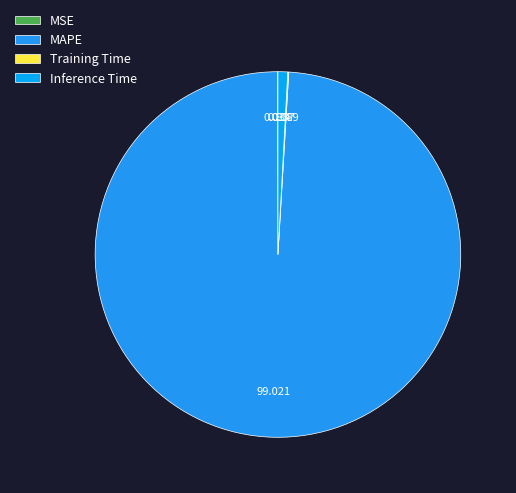

True or false: MAPE accounts for 93% of the total.

False